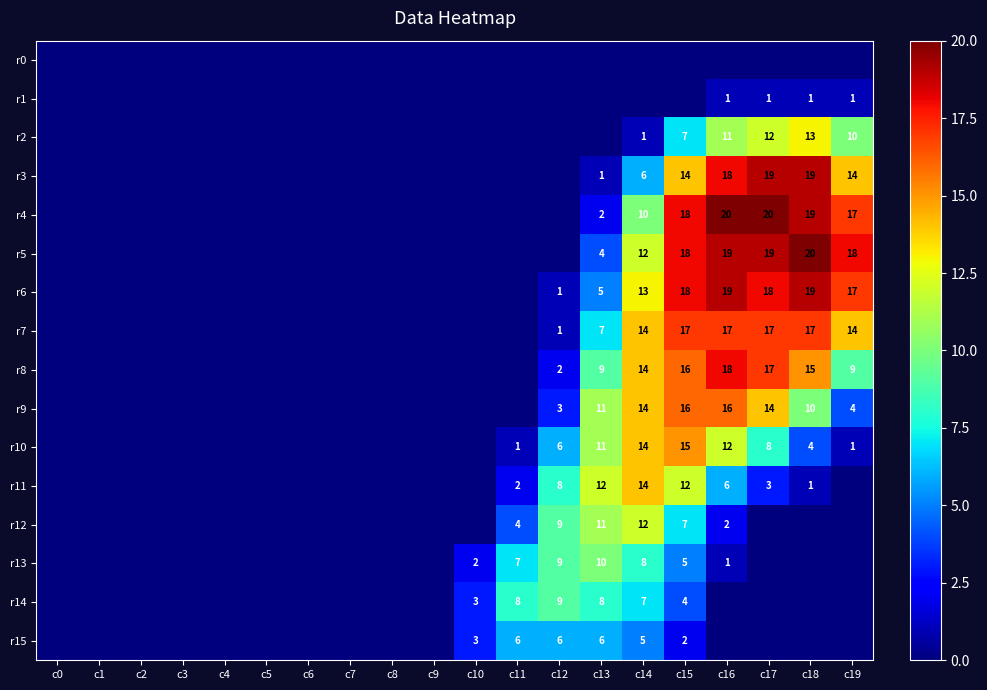

The value of r1 at c17 is 1. True or false?

True